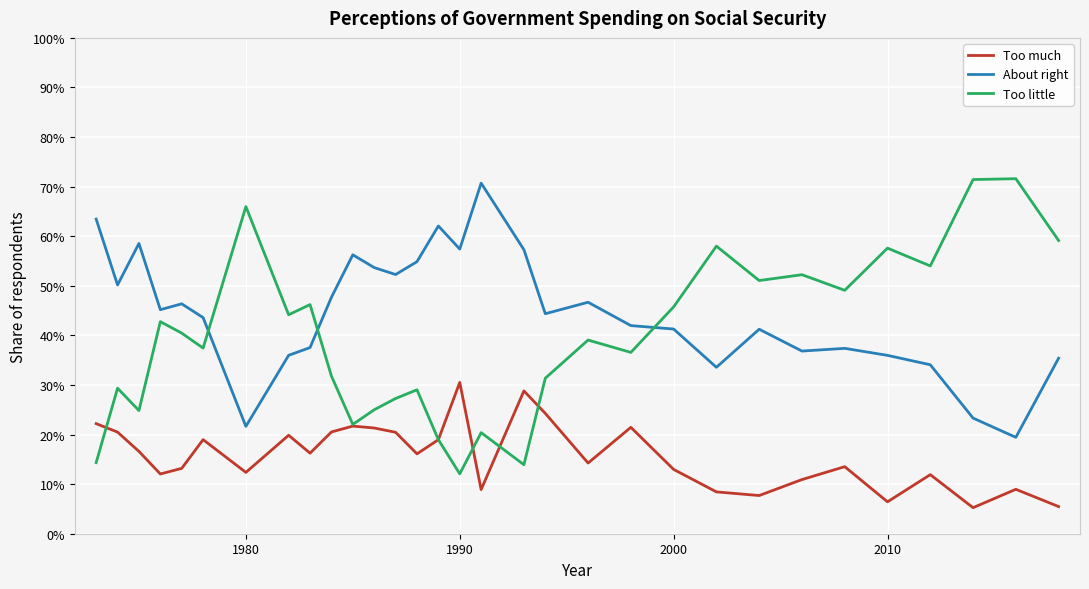

Does the chart display data point markers on the line(s)?

No